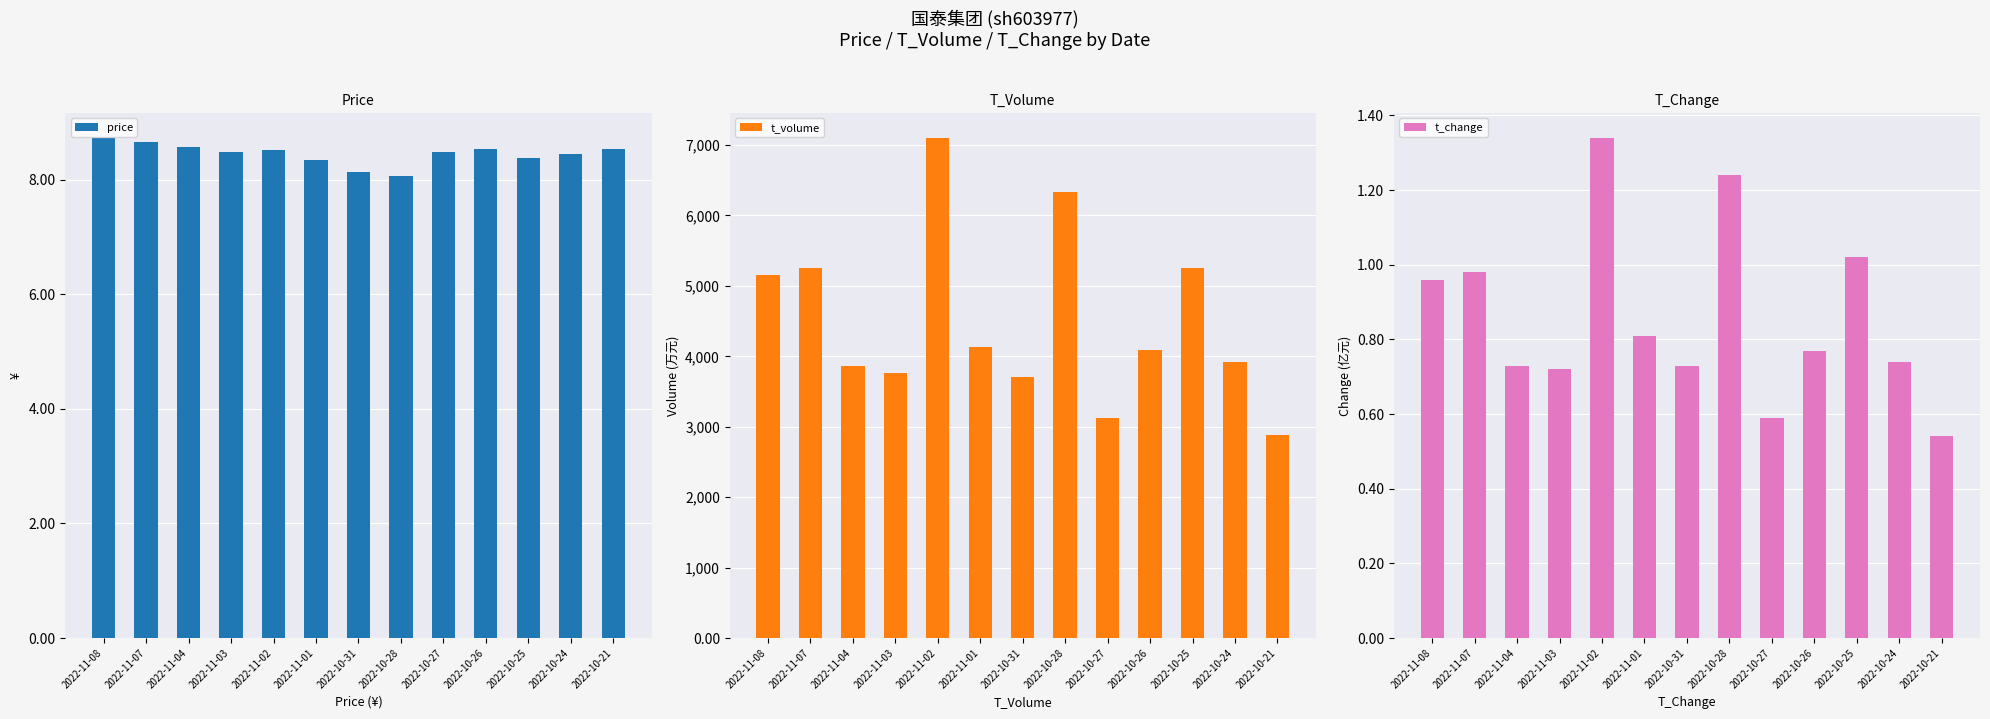

What is the maximum value for price?

8.7